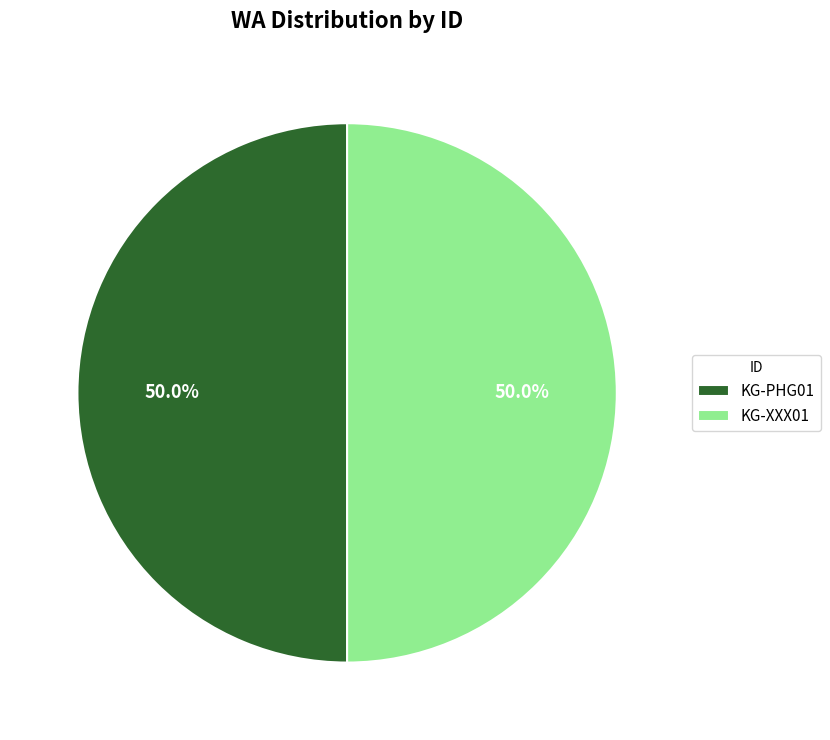

To the nearest percent, what percentage of the pie is KG-XXX01?

50%